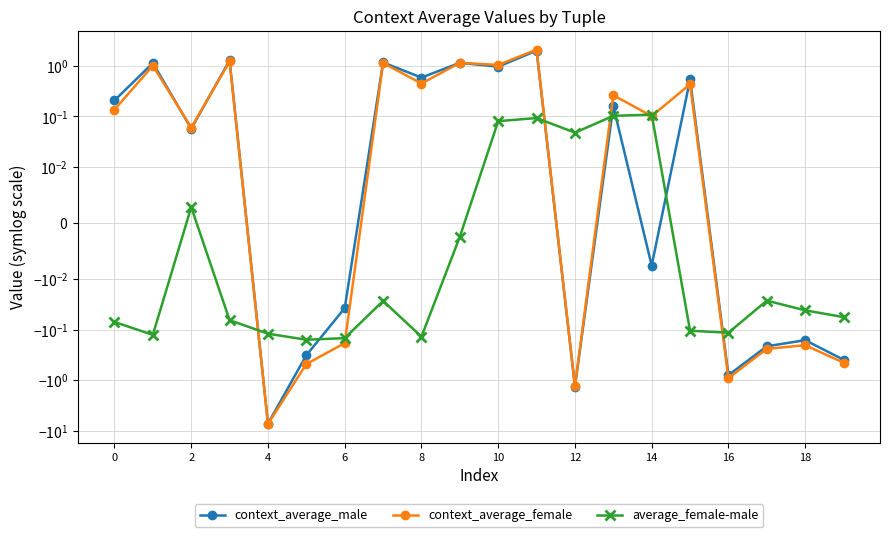

How many distinct data groups are displayed?

3